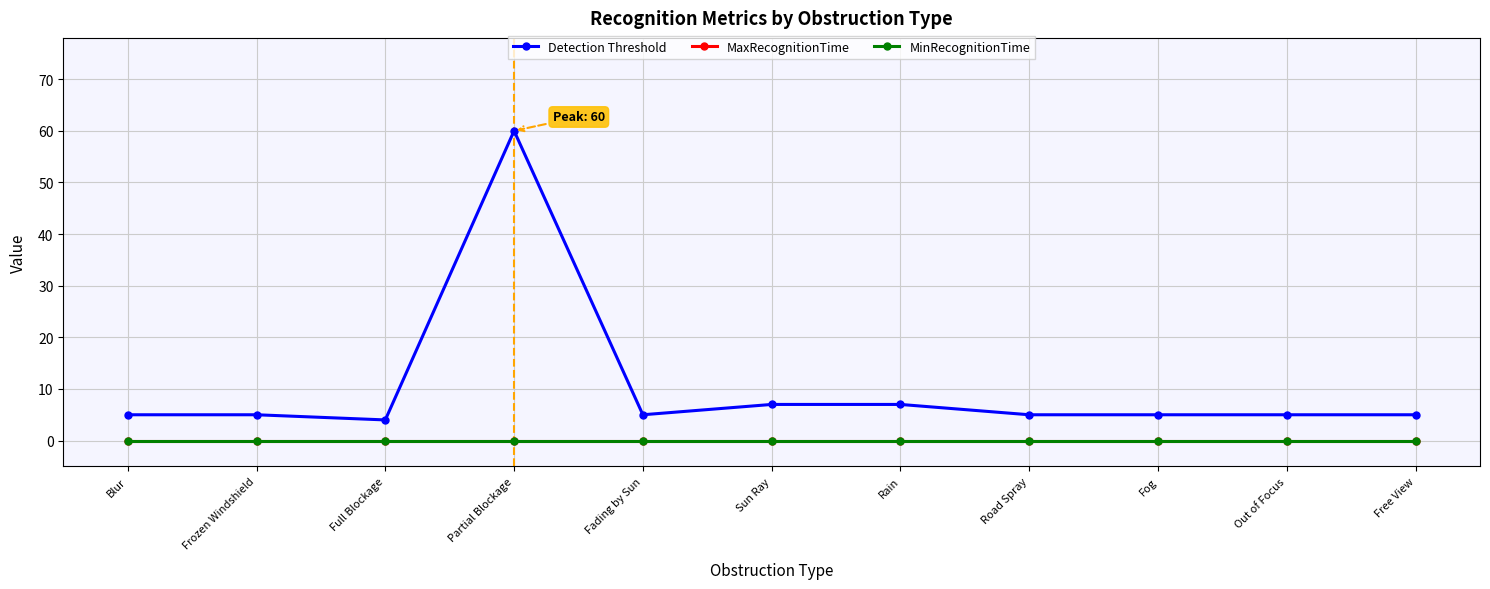

True or false: MaxRecognitionTime and MinRecognitionTime intersect in this chart.

False